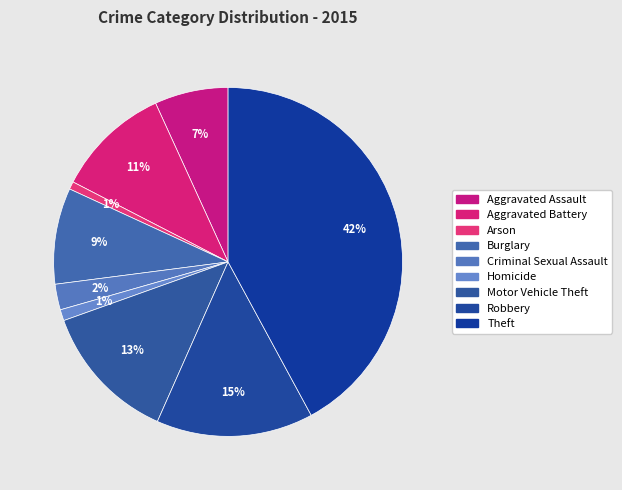

Count the number of slices in the pie.

9